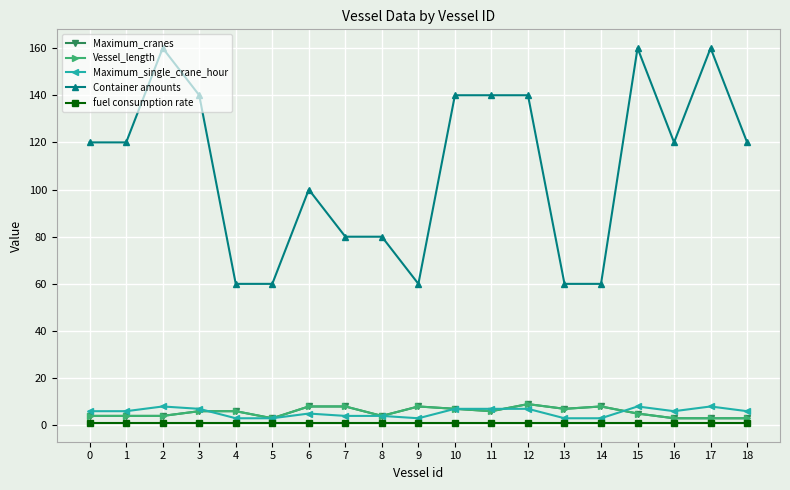

Which has a higher value, 12 or 4?

12